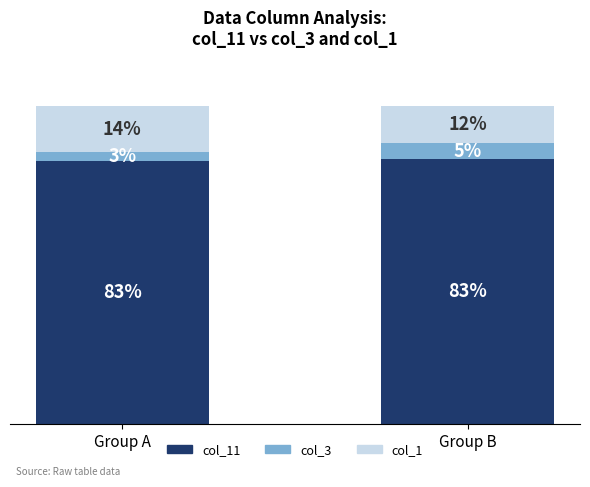

The col_3 series shows 0.0 at Group A. True or false?

False